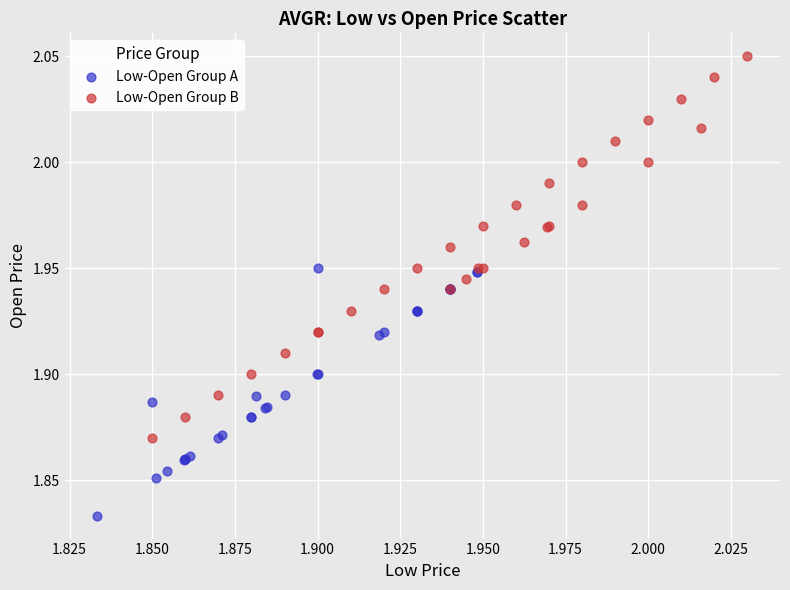

What are all the series names shown in the legend?

Low-Open Group A, Low-Open Group B